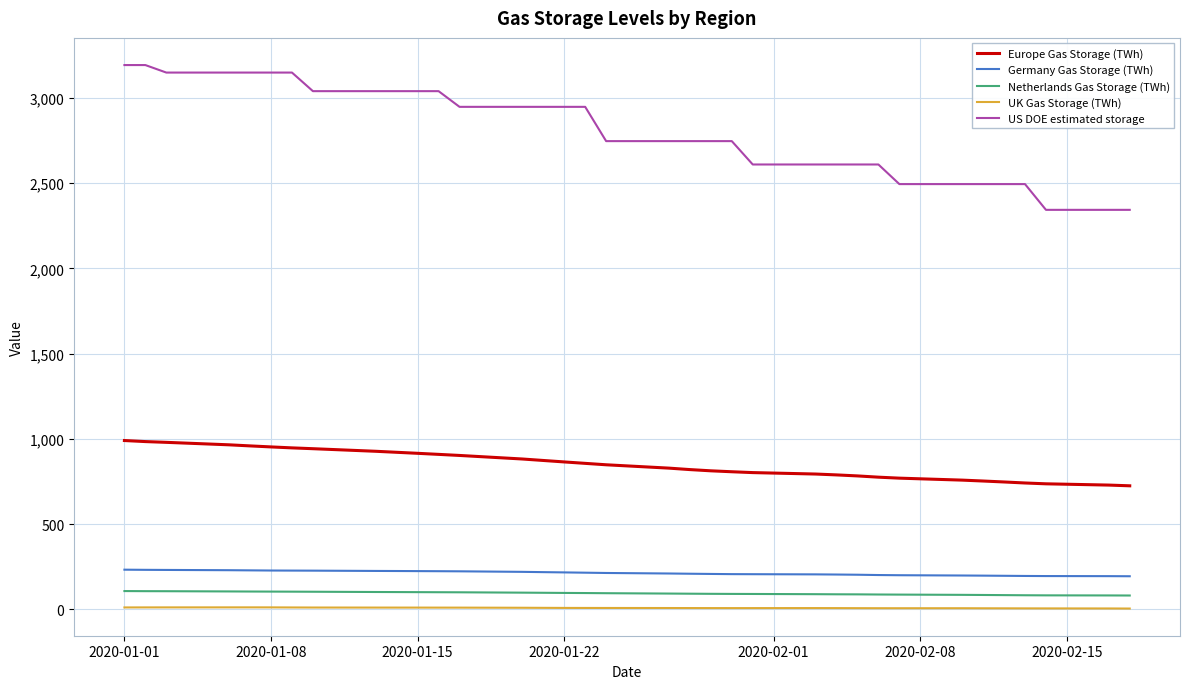

How many lines are shown in the chart?

5